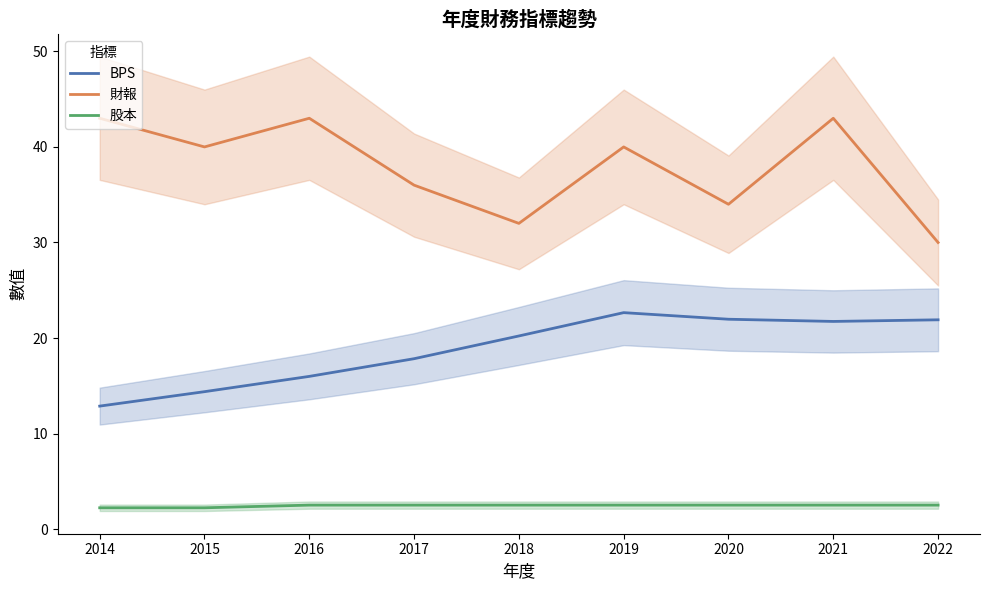

True or false: 財報 and BPS cross at least once.

False